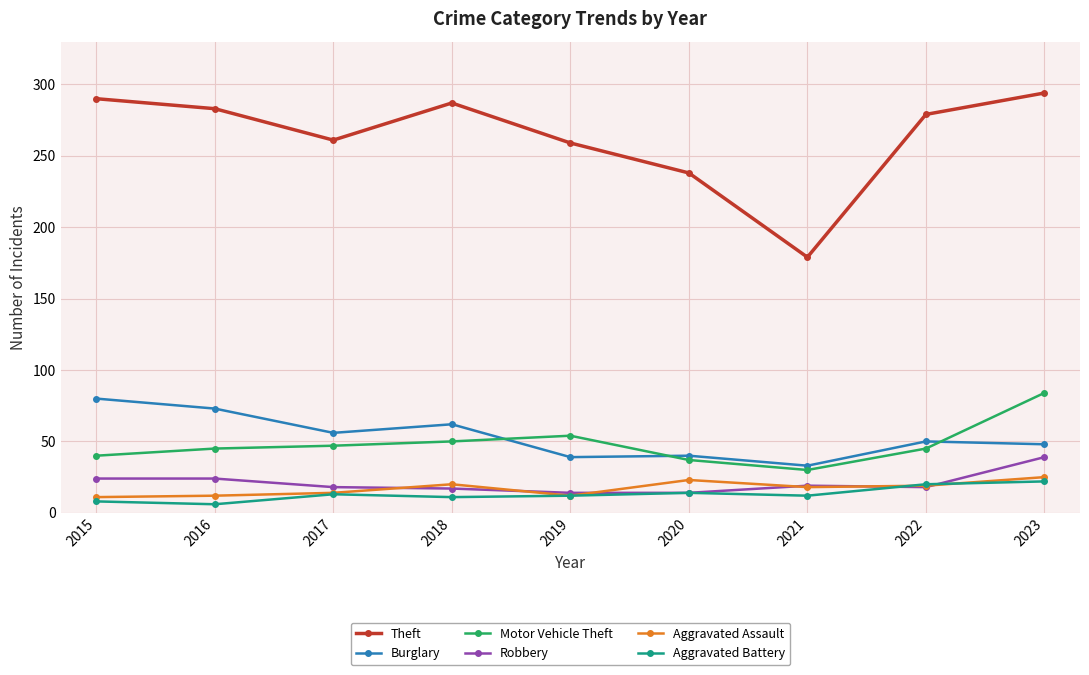

How many lines are shown in the chart?

6